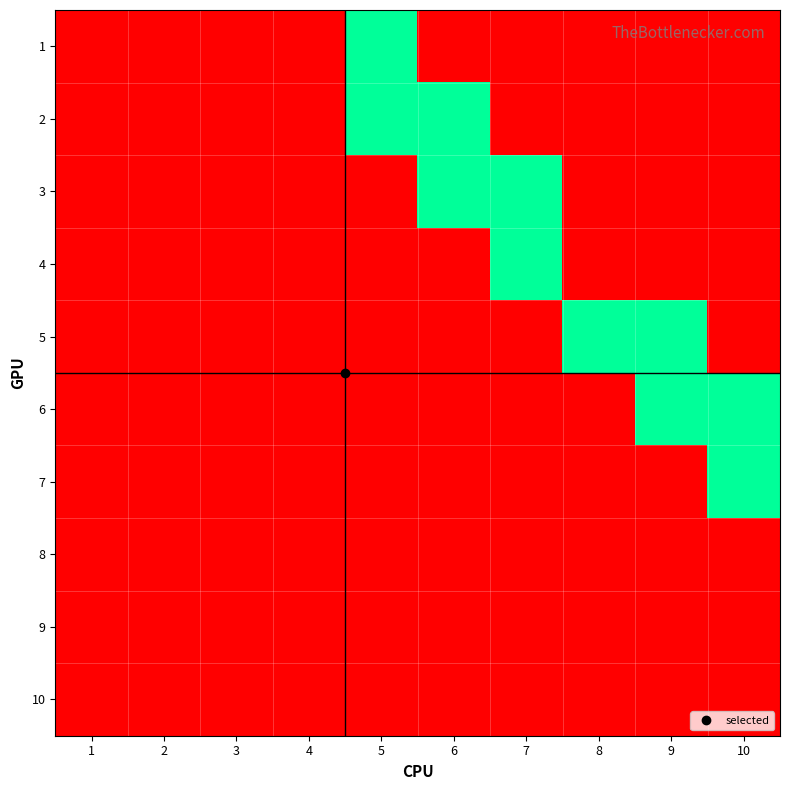

Reading left to right, extract all data points from this chart.

1: 1=0	2=0	3=0	4=0	5=1	6=0	7=0	8=0	9=0	10=0
2: 1=0	2=0	3=0	4=0	5=1	6=1	7=0	8=0	9=0	10=0
3: 1=0	2=0	3=0	4=0	5=0	6=1	7=1	8=0	9=0	10=0
4: 1=0	2=0	3=0	4=0	5=0	6=0	7=1	8=0	9=0	10=0
5: 1=0	2=0	3=0	4=0	5=0	6=0	7=0	8=1	9=1	10=0
6: 1=0	2=0	3=0	4=0	5=0	6=0	7=0	8=0	9=1	10=1
7: 1=0	2=0	3=0	4=0	5=0	6=0	7=0	8=0	9=0	10=1
8: 1=0	2=0	3=0	4=0	5=0	6=0	7=0	8=0	9=0	10=0
9: 1=0	2=0	3=0	4=0	5=0	6=0	7=0	8=0	9=0	10=0
10: 1=0	2=0	3=0	4=0	5=0	6=0	7=0	8=0	9=0	10=0